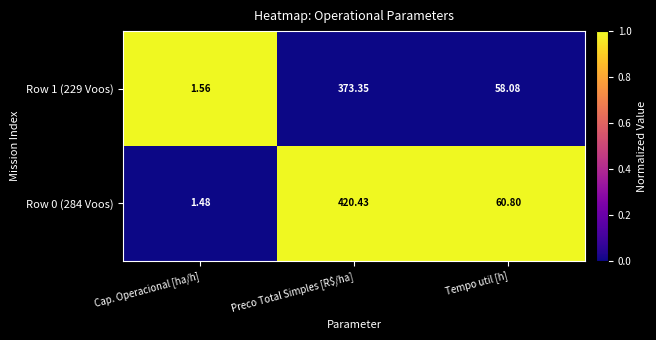

Which label corresponds to the smallest value in the chart?

Cap. Operacional [ha/h]